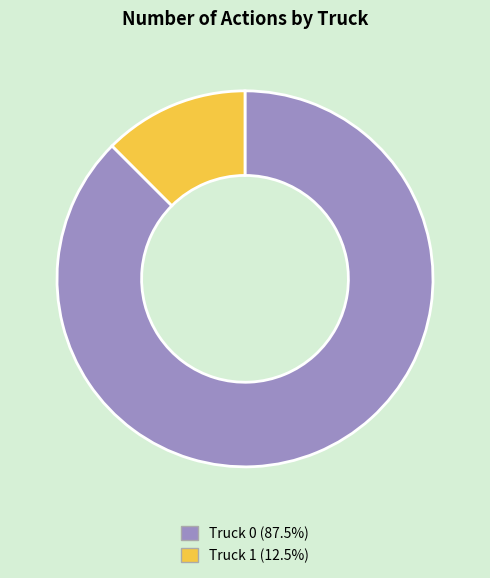

The Truck 0 slice represents 74% of the pie. True or false?

False